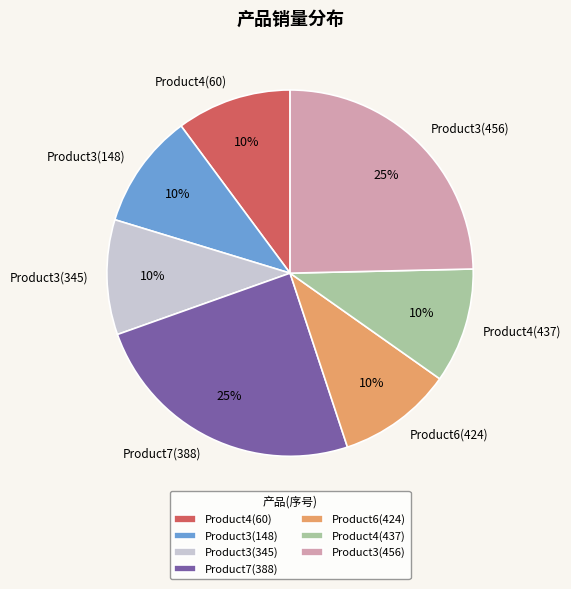

What is the ratio of the value at Product6(424) to the value at Product4(60)?

1.0